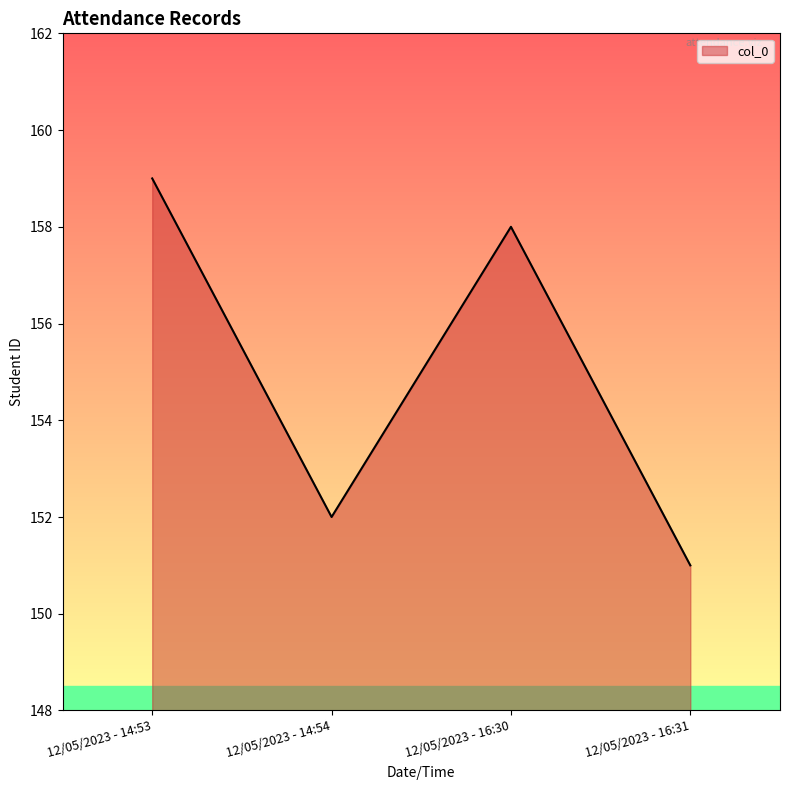

At which category does the chart reach its peak across all series?

12/05/2023 - 14:53